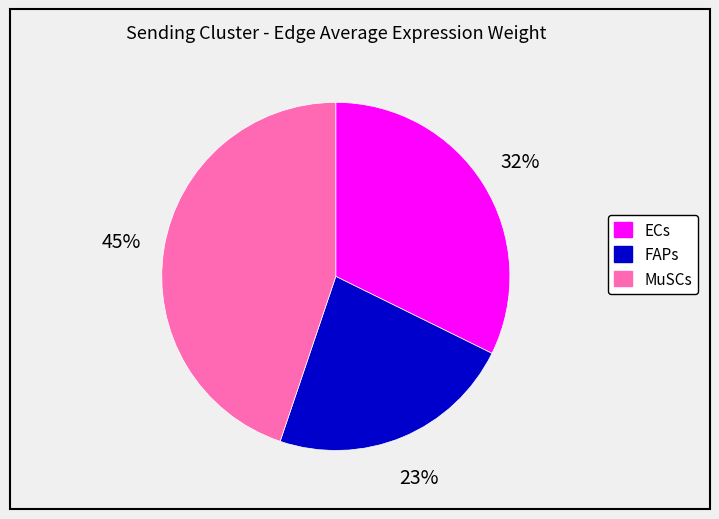

Is it true that FAPs is 23% of the pie?

True